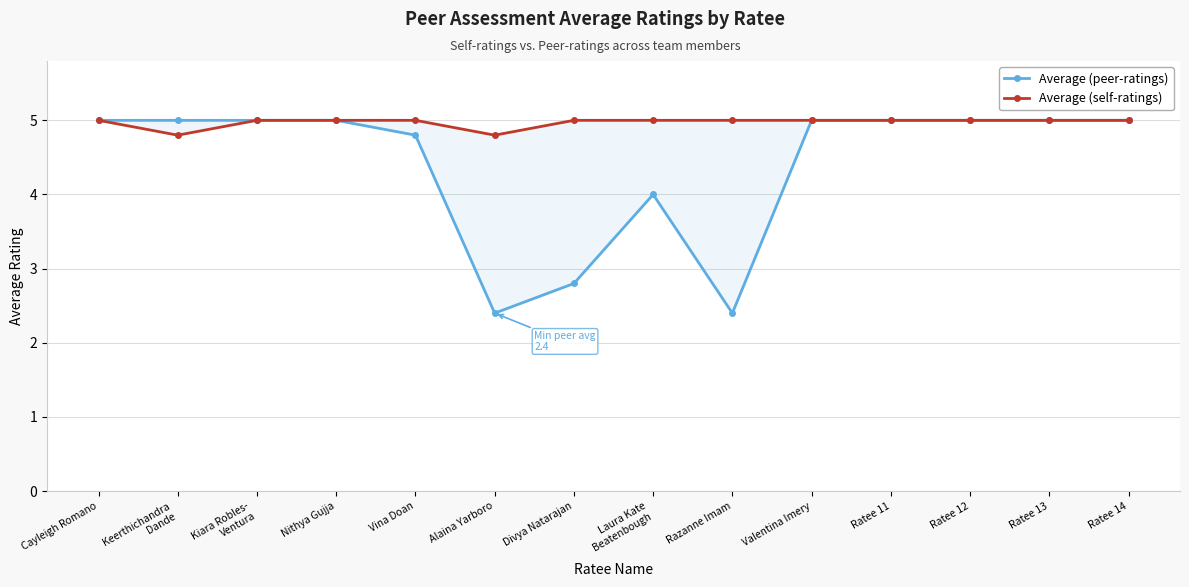

How many interior local valleys does the Average (self-ratings) series have?

2